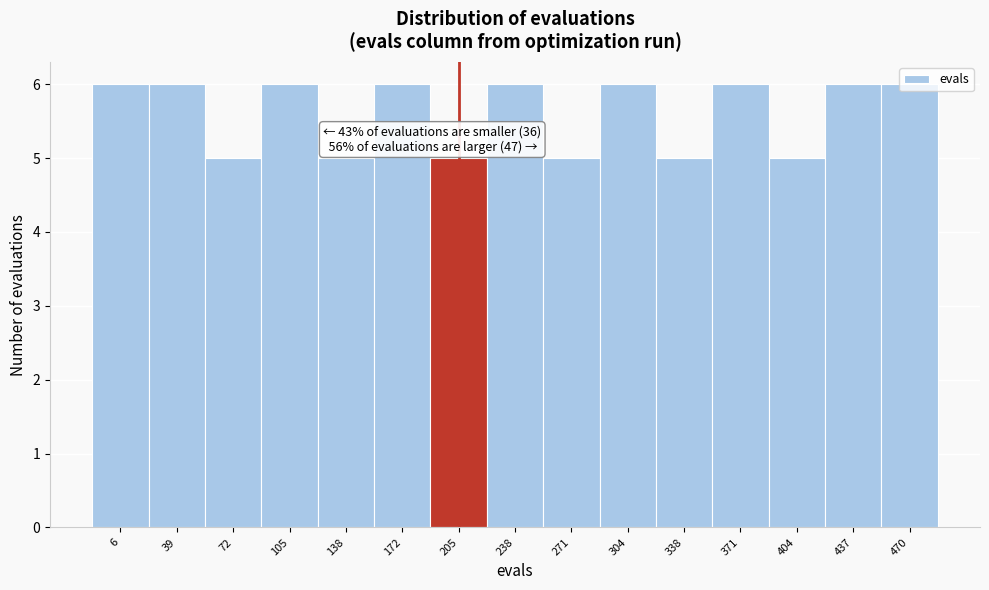

What is the value of the 12th bar from the left?

6